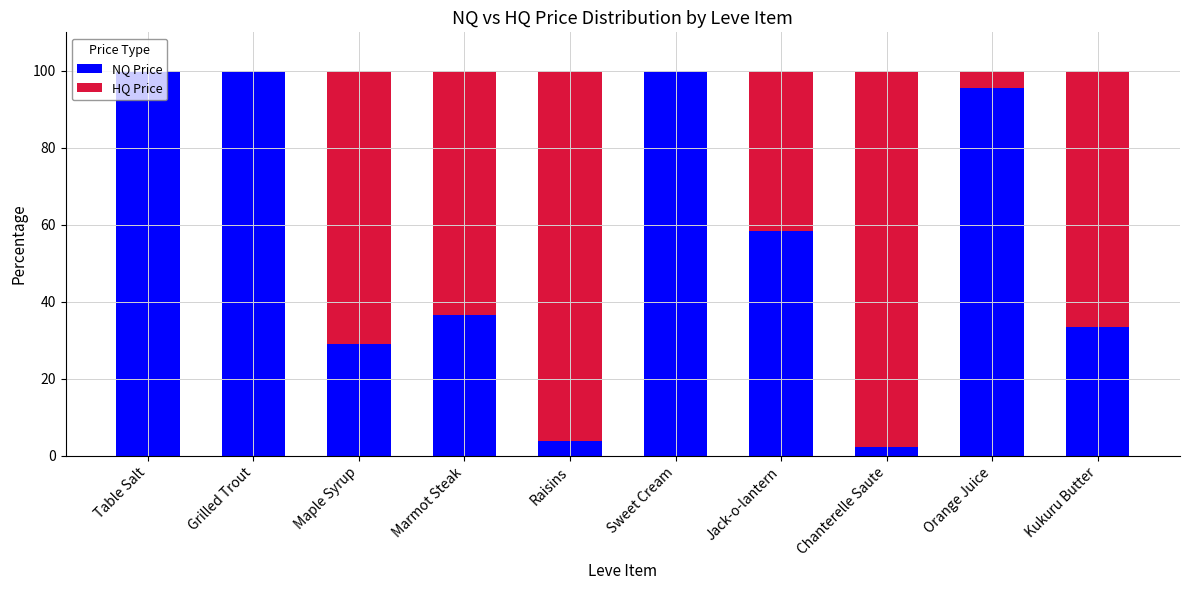

Read the NQ Price value at Marmot Steak.

36.5